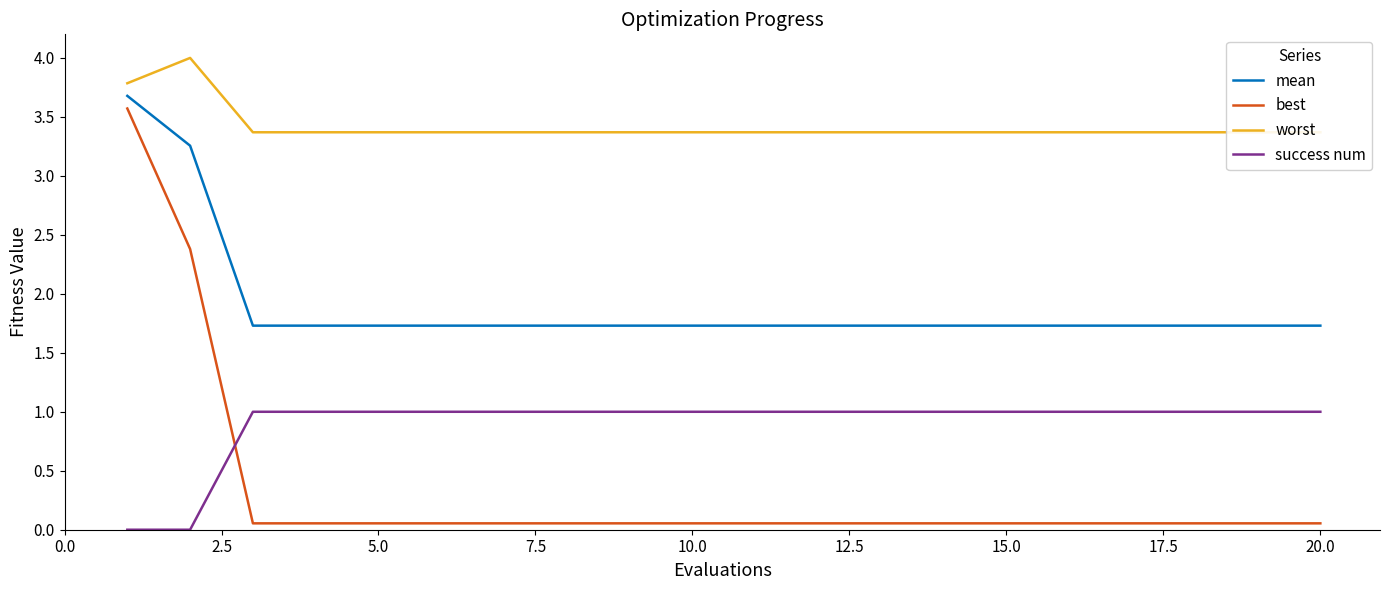

Is this an area chart (filled region under the line)?

No